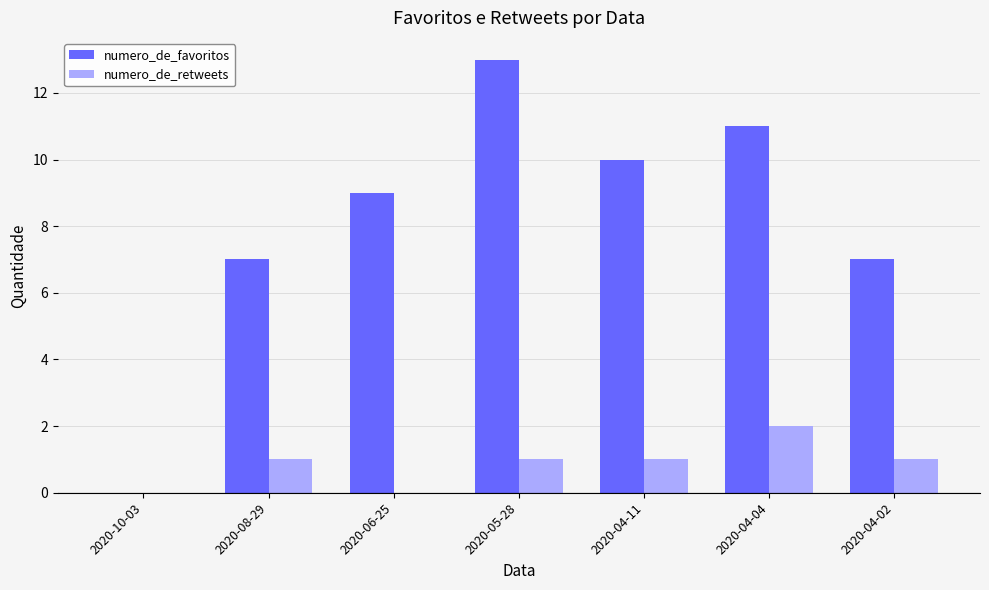

How many groups of bars are there?

7